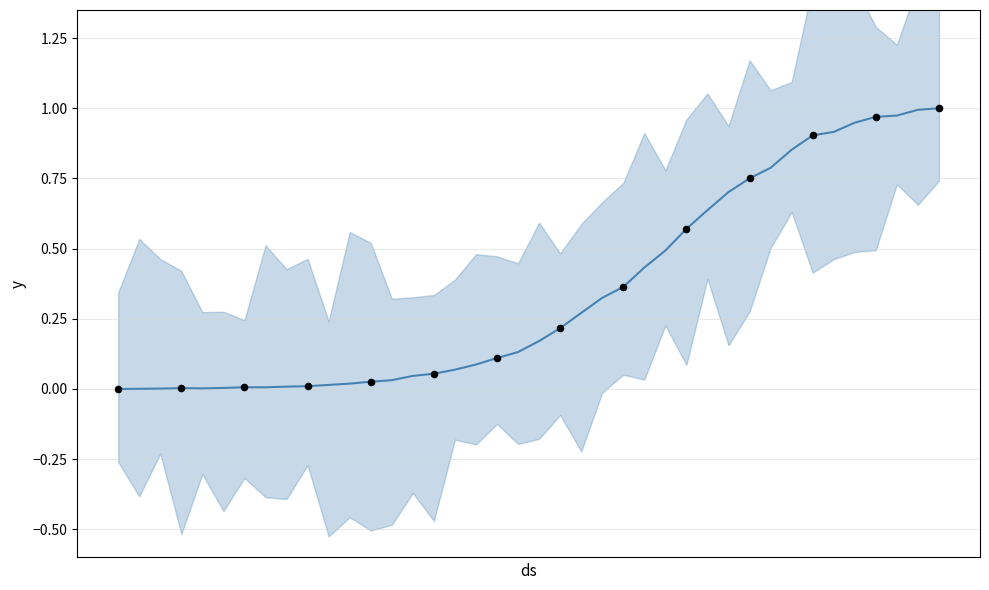

What is the change in value from 2020-03-21 to 2020-03-29?

+0.5